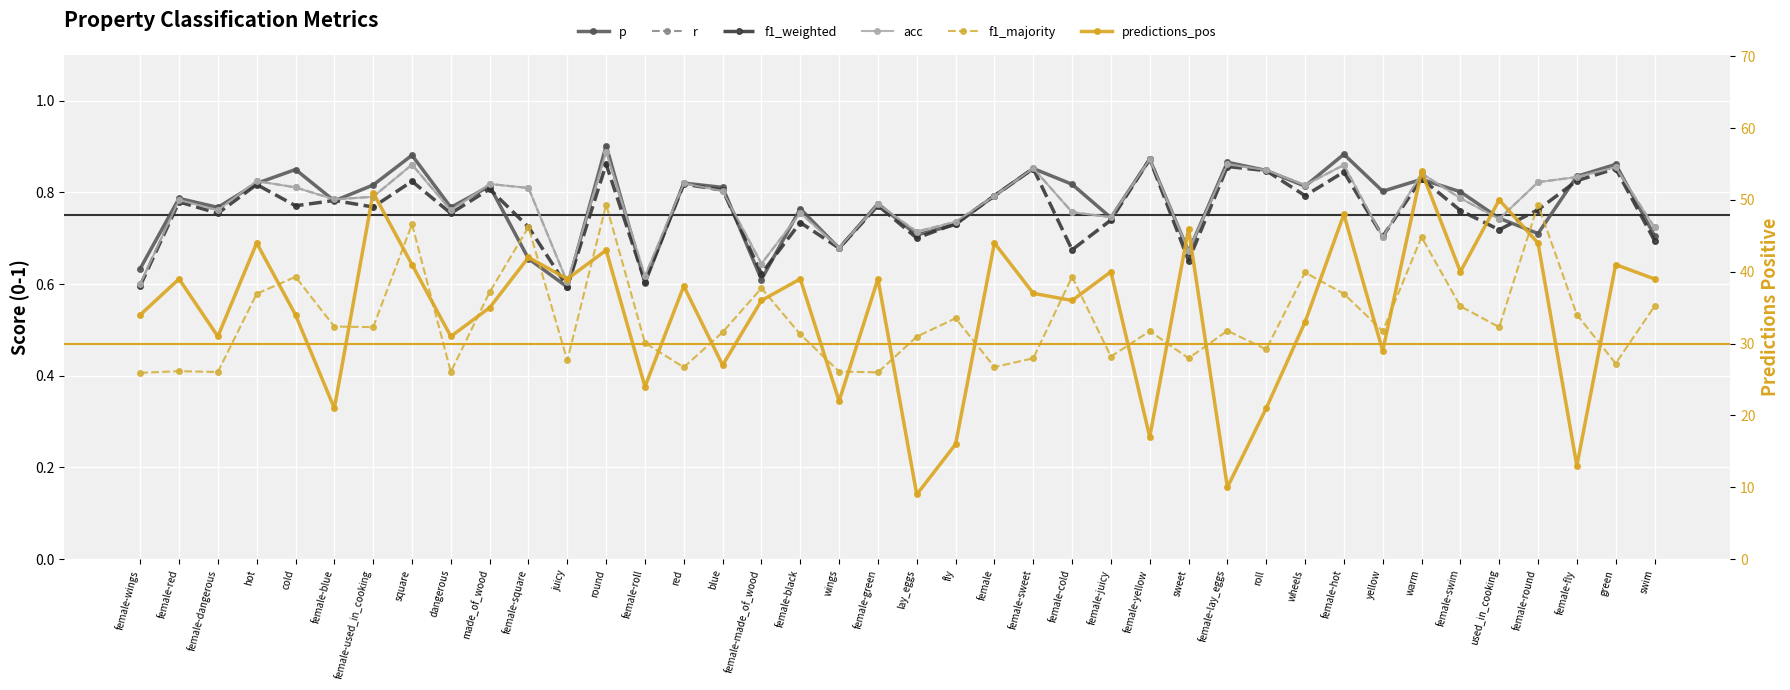

Reading left to right, extract all data points from this chart.

p: female-wings=0.6	female-red=0.8	female-dangerous=0.8	hot=0.8	cold=0.8	female-blue=0.8	female-used_in_cooking=0.8	square=0.9	dangerous=0.8	made_of_wood=0.8	female-square=0.7	juicy=0.6	round=0.9	female-roll=0.6	red=0.8	blue=0.8	female-made_of_wood=0.6	female-black=0.8	wings=0.7	female-green=0.8	lay_eggs=0.7	fly=0.7	female=0.8	female-sweet=0.9	female-cold=0.8	female-juicy=0.7	female-yellow=0.9	sweet=0.7	female-lay_eggs=0.9	roll=0.8	wheels=0.8	female-hot=0.9	yellow=0.8	warm=0.8	female-swim=0.8	used_in_cooking=0.7	female-round=0.7	female-fly=0.8	green=0.9	swim=0.7
r: female-wings=0.6	female-red=0.8	female-dangerous=0.8	hot=0.8	cold=0.8	female-blue=0.8	female-used_in_cooking=0.8	square=0.9	dangerous=0.8	made_of_wood=0.8	female-square=0.8	juicy=0.6	round=0.9	female-roll=0.6	red=0.8	blue=0.8	female-made_of_wood=0.6	female-black=0.8	wings=0.7	female-green=0.8	lay_eggs=0.7	fly=0.7	female=0.8	female-sweet=0.9	female-cold=0.8	female-juicy=0.7	female-yellow=0.9	sweet=0.7	female-lay_eggs=0.9	roll=0.8	wheels=0.8	female-hot=0.9	yellow=0.7	warm=0.8	female-swim=0.8	used_in_cooking=0.7	female-round=0.8	female-fly=0.8	green=0.9	swim=0.7
f1_weighted: female-wings=0.6	female-red=0.8	female-dangerous=0.8	hot=0.8	cold=0.8	female-blue=0.8	female-used_in_cooking=0.8	square=0.8	dangerous=0.8	made_of_wood=0.8	female-square=0.7	juicy=0.6	round=0.9	female-roll=0.6	red=0.8	blue=0.8	female-made_of_wood=0.6	female-black=0.7	wings=0.7	female-green=0.8	lay_eggs=0.7	fly=0.7	female=0.8	female-sweet=0.9	female-cold=0.7	female-juicy=0.7	female-yellow=0.9	sweet=0.7	female-lay_eggs=0.9	roll=0.8	wheels=0.8	female-hot=0.8	yellow=0.7	warm=0.8	female-swim=0.8	used_in_cooking=0.7	female-round=0.8	female-fly=0.8	green=0.9	swim=0.7
acc: female-wings=0.6	female-red=0.8	female-dangerous=0.8	hot=0.8	cold=0.8	female-blue=0.8	female-used_in_cooking=0.8	square=0.9	dangerous=0.8	made_of_wood=0.8	female-square=0.8	juicy=0.6	round=0.9	female-roll=0.6	red=0.8	blue=0.8	female-made_of_wood=0.6	female-black=0.8	wings=0.7	female-green=0.8	lay_eggs=0.7	fly=0.7	female=0.8	female-sweet=0.9	female-cold=0.8	female-juicy=0.7	female-yellow=0.9	sweet=0.7	female-lay_eggs=0.9	roll=0.8	wheels=0.8	female-hot=0.9	yellow=0.7	warm=0.8	female-swim=0.8	used_in_cooking=0.7	female-round=0.8	female-fly=0.8	green=0.9	swim=0.7
f1_majority: female-wings=0.4	female-red=0.4	female-dangerous=0.4	hot=0.6	cold=0.6	female-blue=0.5	female-used_in_cooking=0.5	square=0.7	dangerous=0.4	made_of_wood=0.6	female-square=0.7	juicy=0.4	round=0.8	female-roll=0.5	red=0.4	blue=0.5	female-made_of_wood=0.6	female-black=0.5	wings=0.4	female-green=0.4	lay_eggs=0.5	fly=0.5	female=0.4	female-sweet=0.4	female-cold=0.6	female-juicy=0.4	female-yellow=0.5	sweet=0.4	female-lay_eggs=0.5	roll=0.5	wheels=0.6	female-hot=0.6	yellow=0.5	warm=0.7	female-swim=0.6	used_in_cooking=0.5	female-round=0.8	female-fly=0.5	green=0.4	swim=0.6
predictions_pos: female-wings=34.0	female-red=39.0	female-dangerous=31.0	hot=44.0	cold=34.0	female-blue=21.0	female-used_in_cooking=51.0	square=41.0	dangerous=31.0	made_of_wood=35.0	female-square=42.0	juicy=39.0	round=43.0	female-roll=24.0	red=38.0	blue=27.0	female-made_of_wood=36.0	female-black=39.0	wings=22.0	female-green=39.0	lay_eggs=9.0	fly=16.0	female=44.0	female-sweet=37.0	female-cold=36.0	female-juicy=40.0	female-yellow=17.0	sweet=46.0	female-lay_eggs=10.0	roll=21.0	wheels=33.0	female-hot=48.0	yellow=29.0	warm=54.0	female-swim=40.0	used_in_cooking=50.0	female-round=44.0	female-fly=13.0	green=41.0	swim=39.0